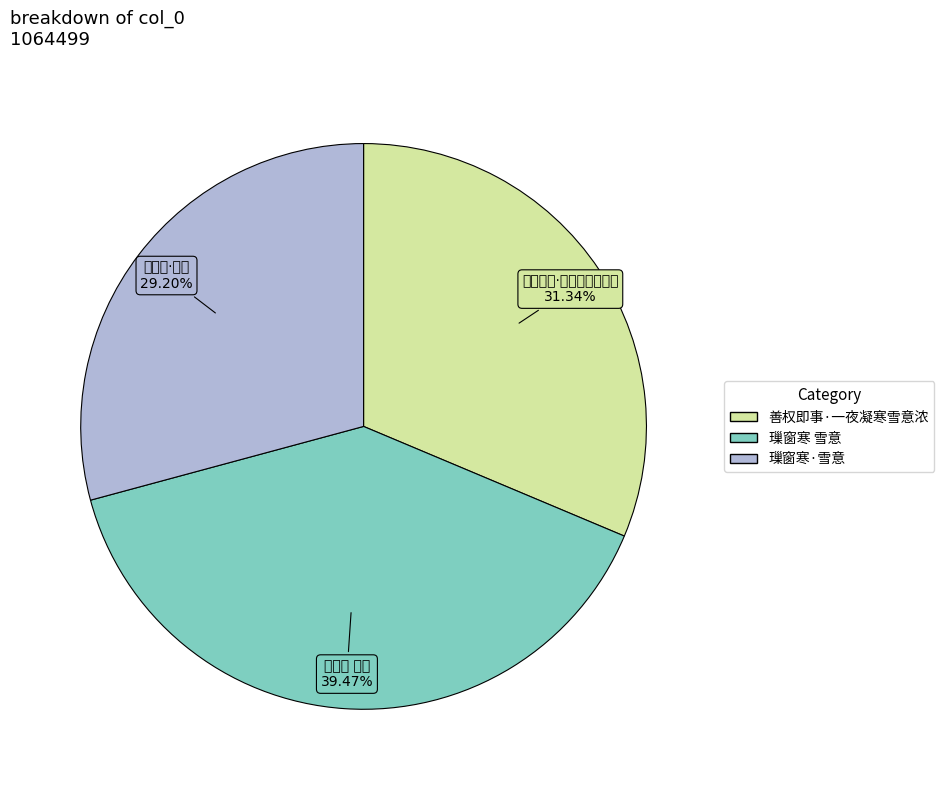

Between 璅窗寒·雪意 and 璅窗寒 雪意, which is larger?

璅窗寒 雪意